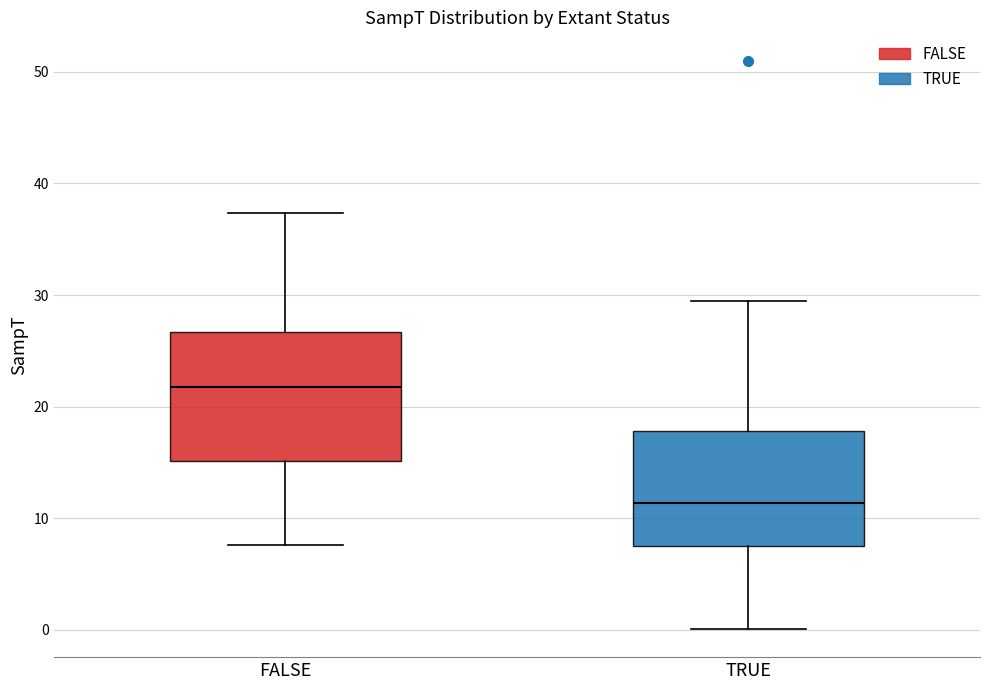

Which box is the tallest, from its lower edge to its upper edge?

FALSE